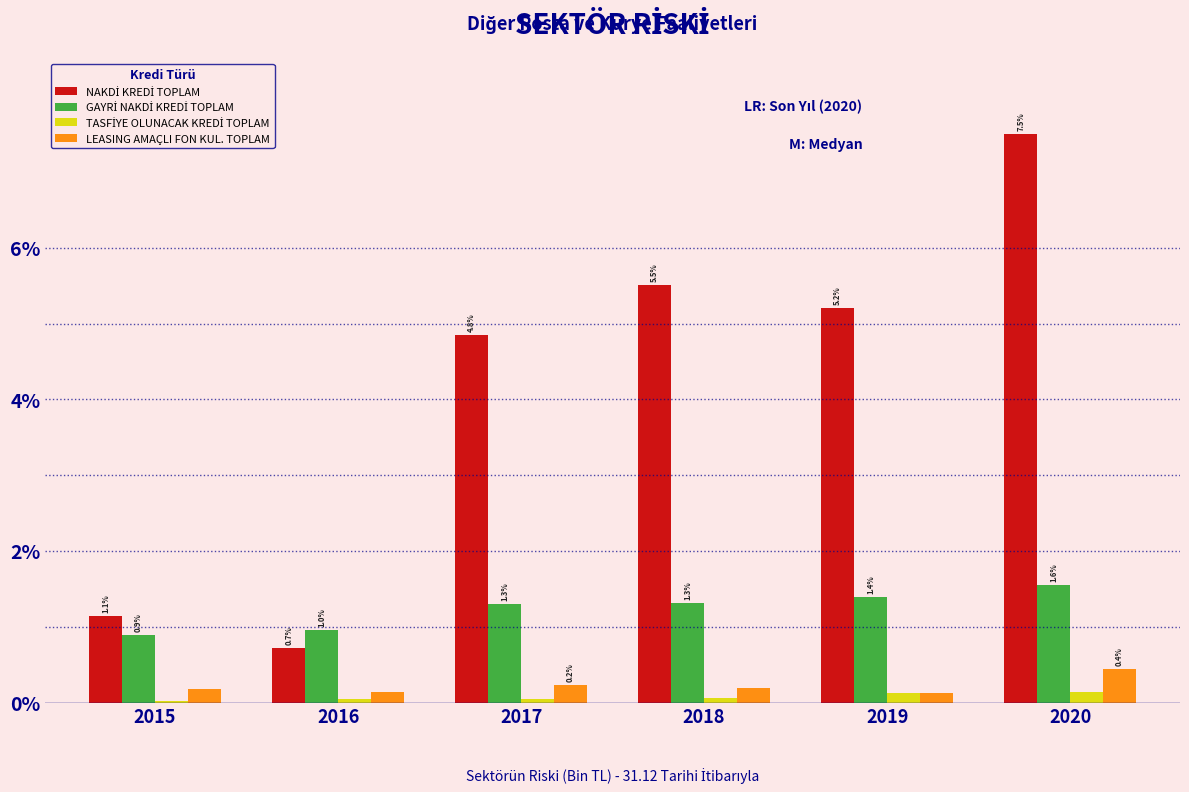

At which label is LEASING AMAÇLI FON KUL. TOPLAM closest to 0?

2019